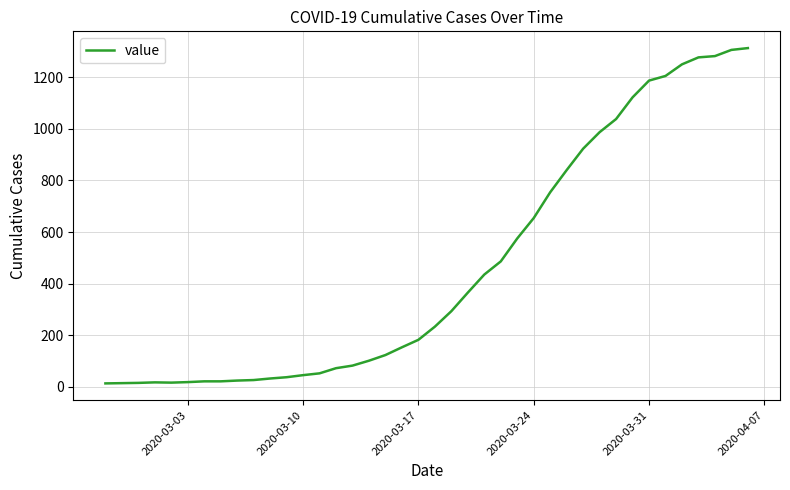

What is the difference between the maximum and minimum values?

1300